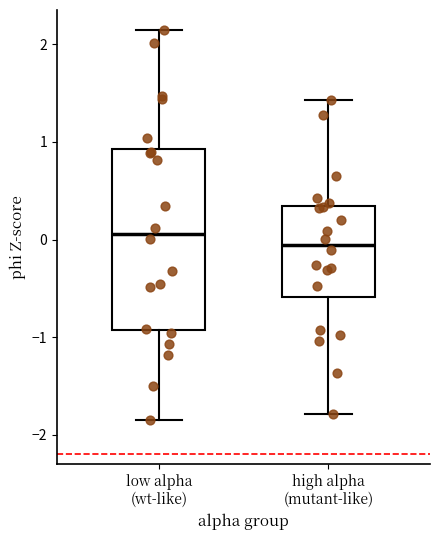

Reading left to right, read every box against the y-axis: the position of its median line, the range the box covers, and the ends of its whiskers. The values are not printed on the chart, so give them approximately, as read against the axis.

low alpha (wt-like): median 0.1, box -0.9 to 0.9, whiskers -1.8 to 2.2
high alpha (mutant-like): median -0.1, box -0.6 to 0.3, whiskers -1.8 to 1.4